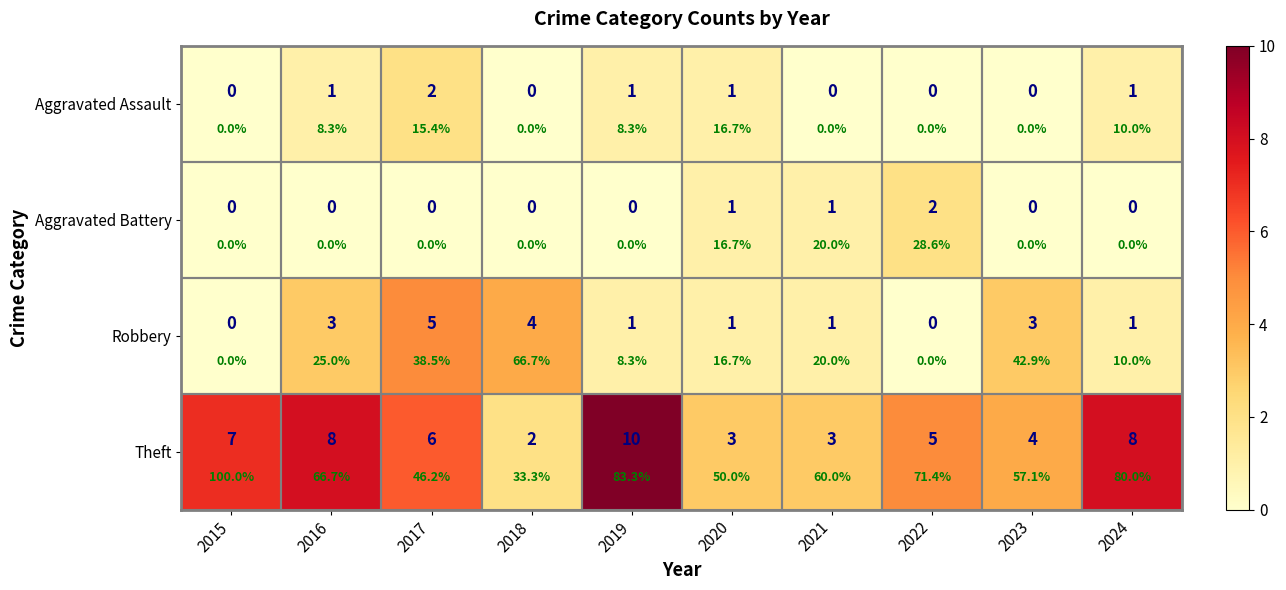

What is the difference between the Theft values at 2019 and 2021?

7